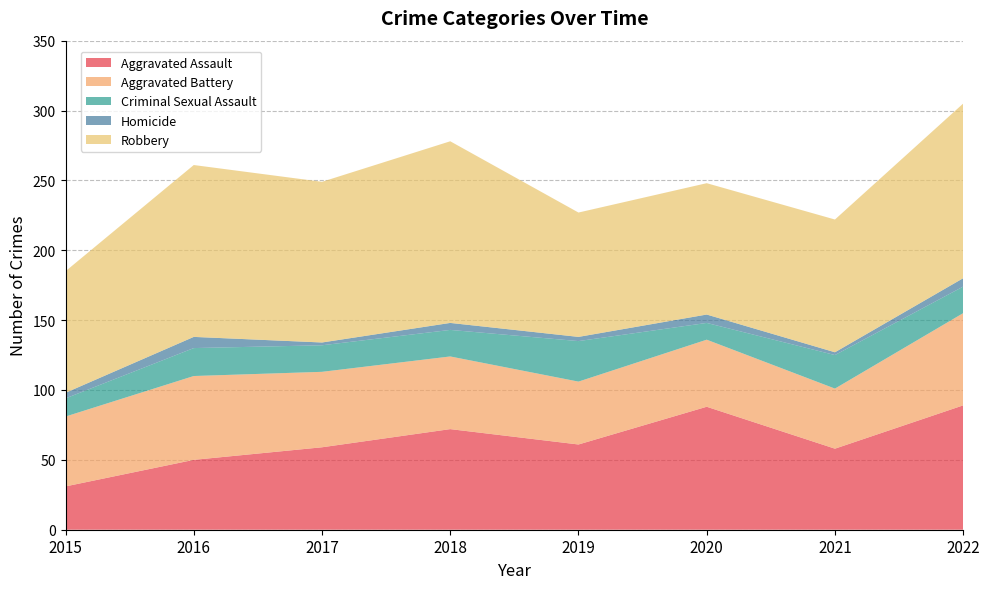

Reading left to right, transcribe all the data shown in this chart.

Aggravated Assault: 2015=31	2016=50	2017=59	2018=72	2019=61	2020=88	2021=58	2022=89
Aggravated Battery: 2015=50	2016=60	2017=54	2018=52	2019=45	2020=48	2021=43	2022=66
Criminal Sexual Assault: 2015=13	2016=20	2017=19	2018=19	2019=29	2020=12	2021=24	2022=19
Homicide: 2015=4	2016=8	2017=2	2018=5	2019=3	2020=6	2021=2	2022=6
Robbery: 2015=87	2016=123	2017=115	2018=130	2019=89	2020=94	2021=95	2022=125